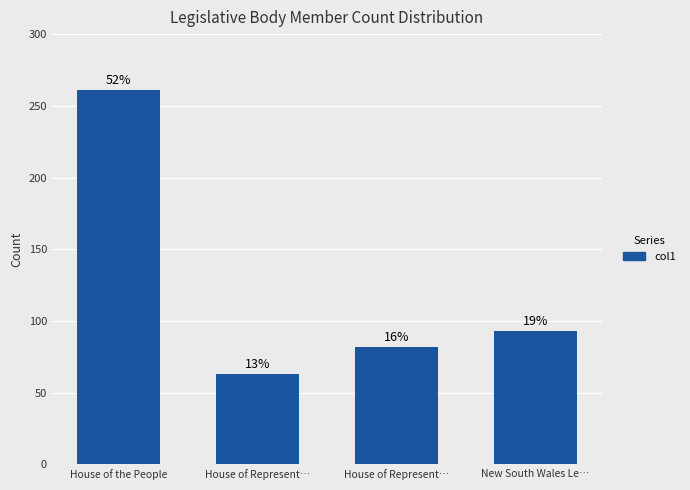

How many bars are there in total?

4